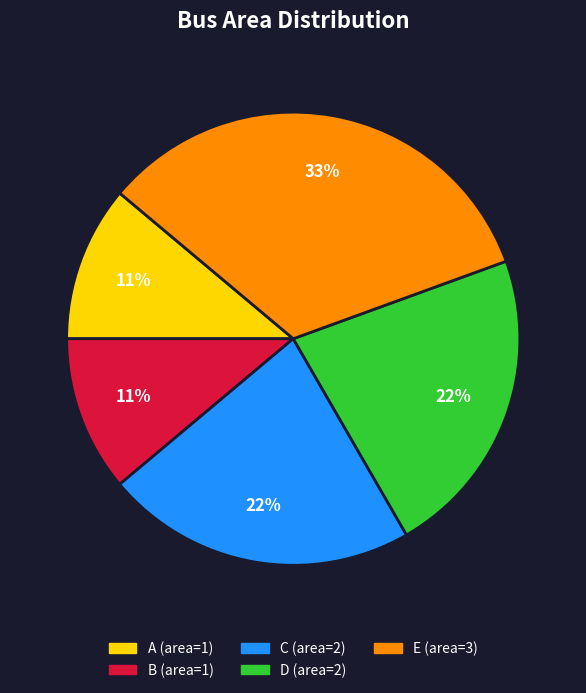

Which slice is the largest?

E